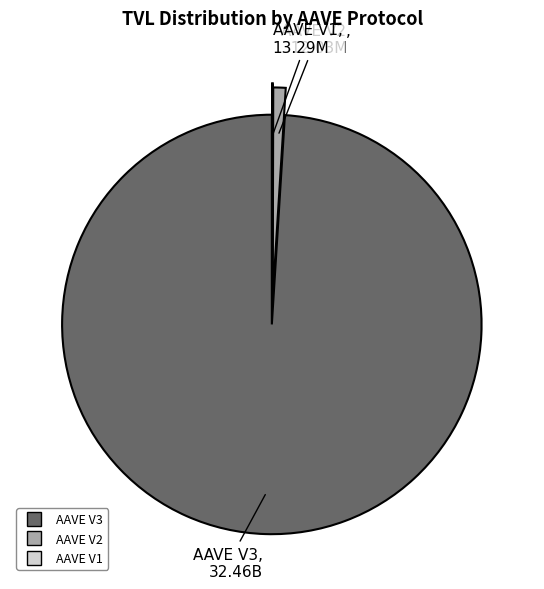

Combined, do AAVE V3 and AAVE V2 account for over 50%?

Yes